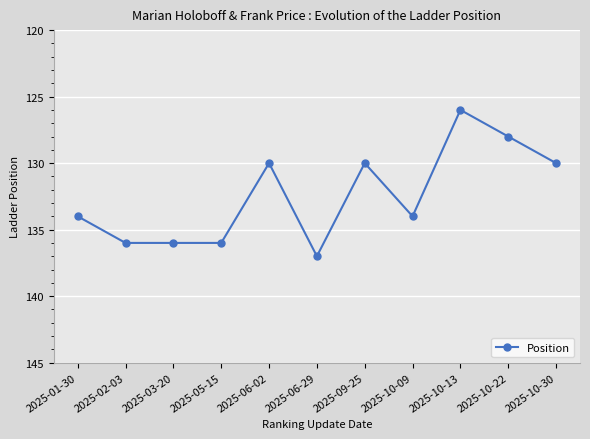

What is the smallest value displayed?

126